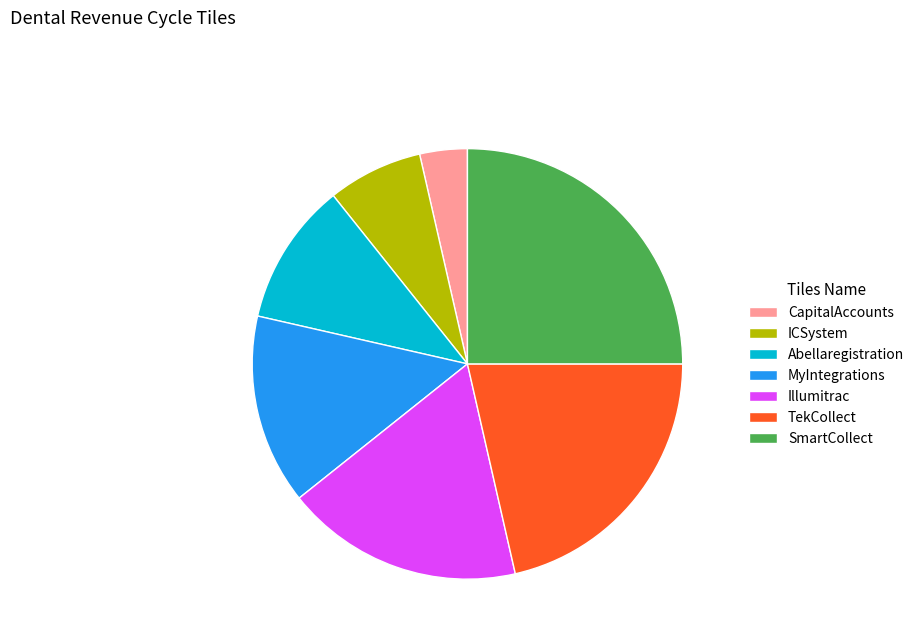

Which has a higher value, ICSystem or Abellaregistration?

Abellaregistration